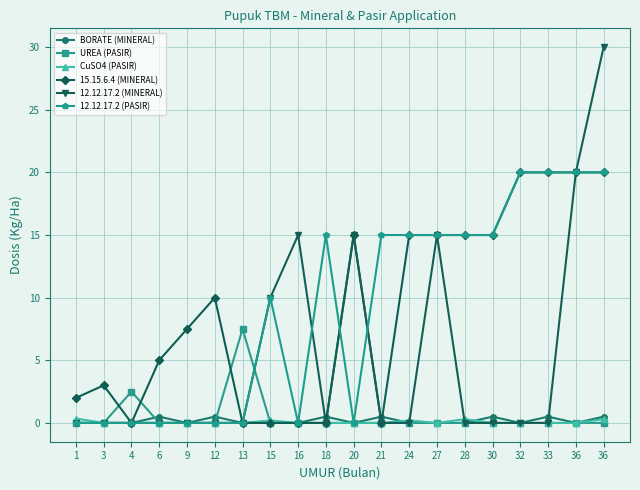

What are all the series names shown in the legend?

BORATE (MINERAL), UREA (PASIR), CuSO4 (PASIR), 15.15.6.4 (MINERAL), 12.12.17.2 (MINERAL), 12.12.17.2 (PASIR)